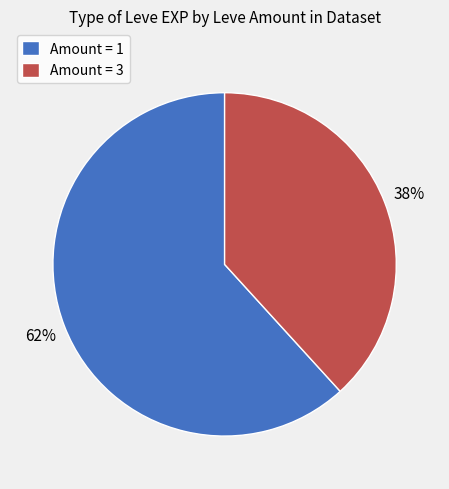

How many segments does this pie chart have?

2